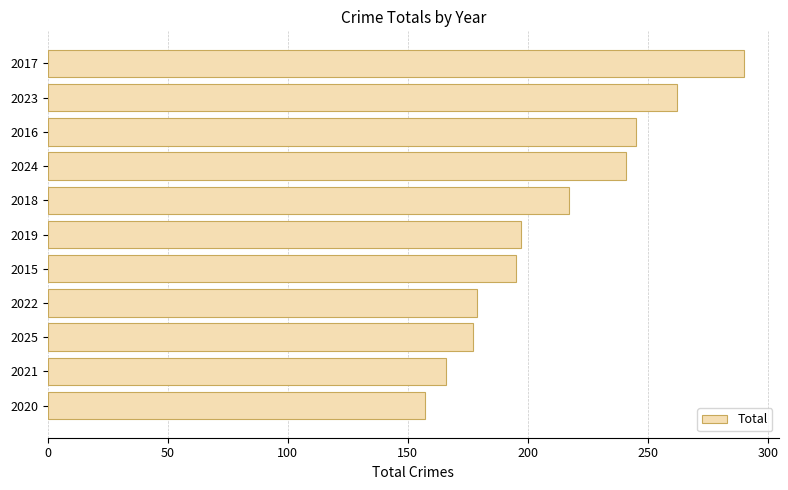

What is the sum of all values?

2326